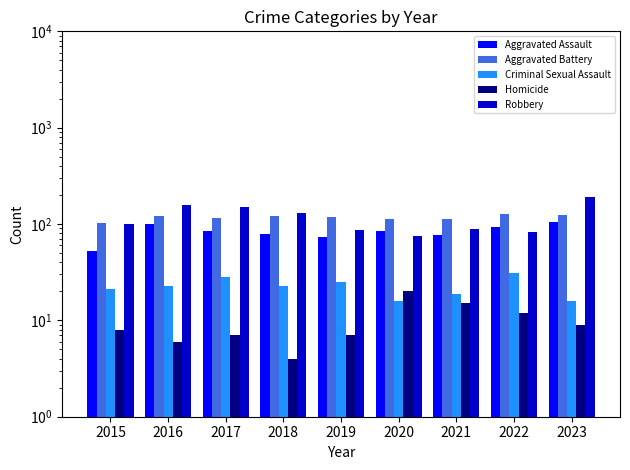

The value of Aggravated Assault at 2019 is 74. True or false?

True